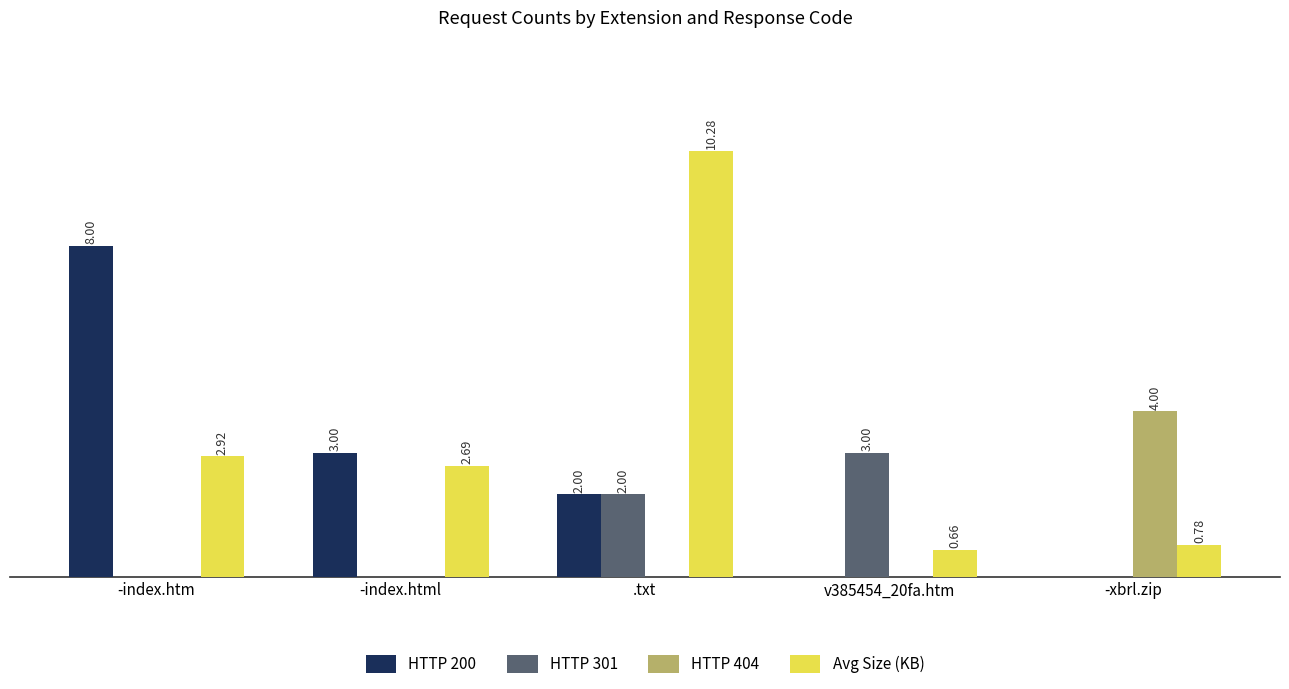

At which label does Avg Size (KB) reach its peak?

.txt